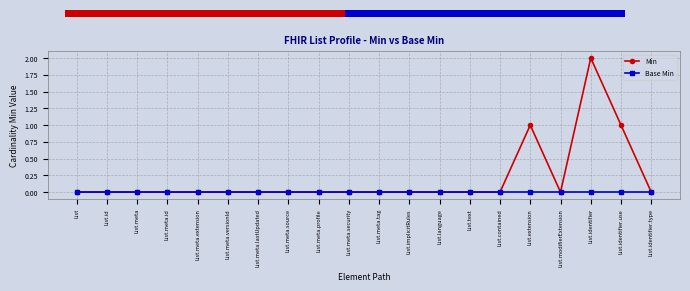

At which category is the sum across all series the highest?

List.identifier